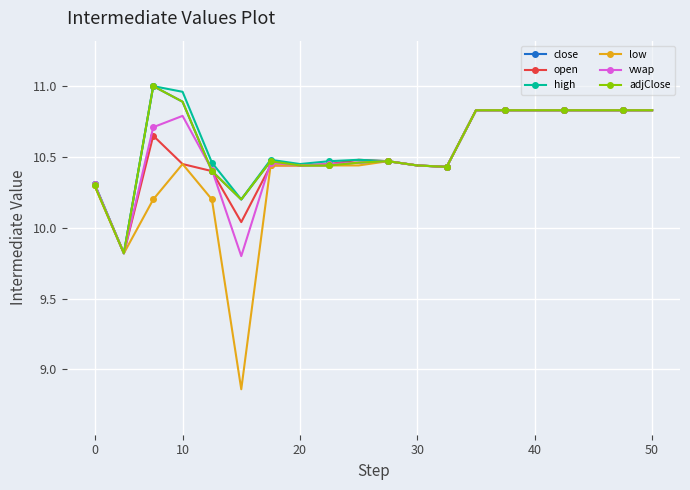

At how many categories does at least one series exceed 9?

20